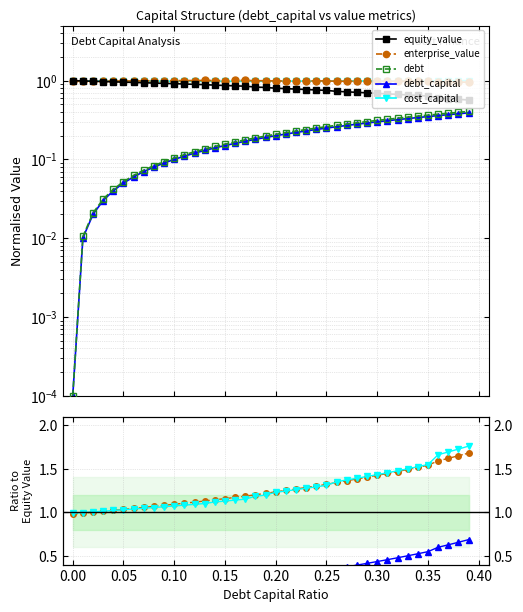

How many data points does each series have?

40